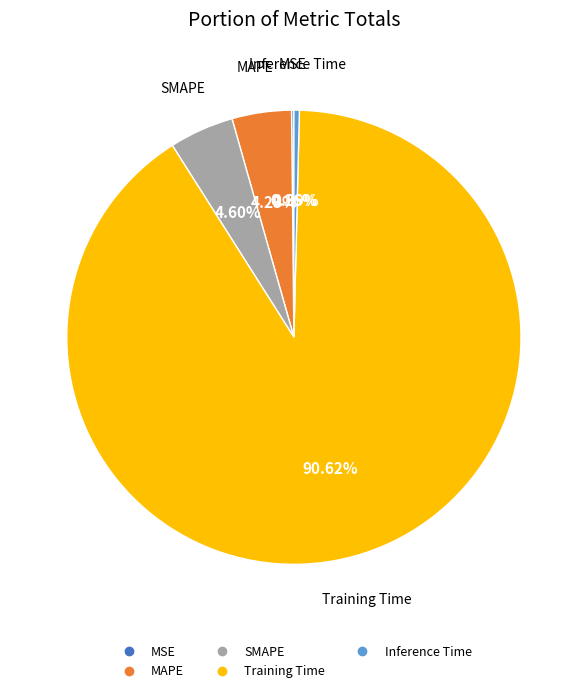

What is the largest slice in the pie chart?

Training Time